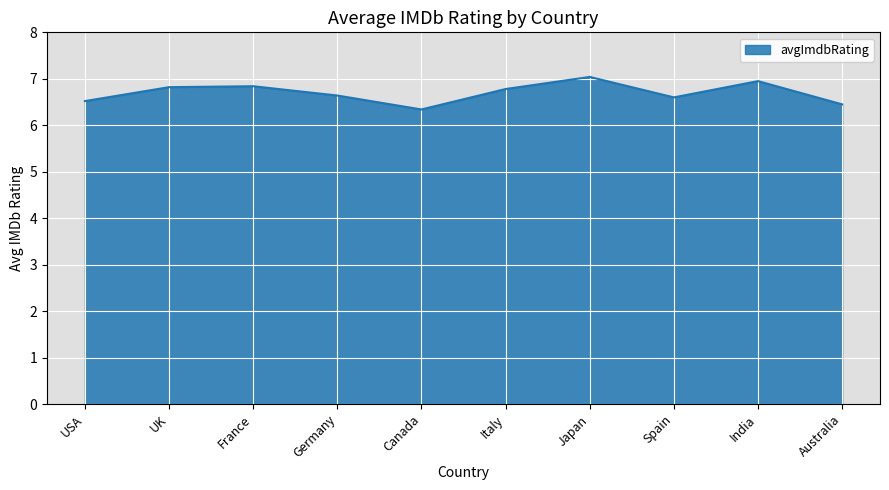

What is the sum of all values?

67.0